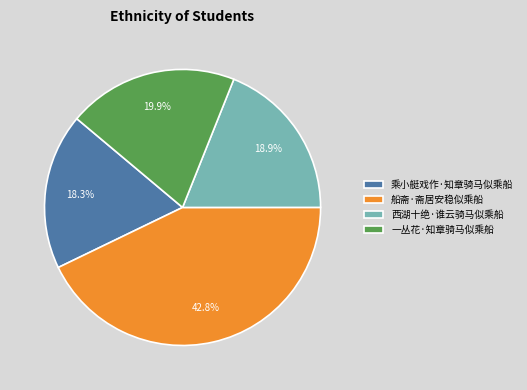

To the nearest percent, what is the combined percentage of 乘小艇戏作·知章骑马似乘船 and 一丛花·知章骑马似乘船?

38%